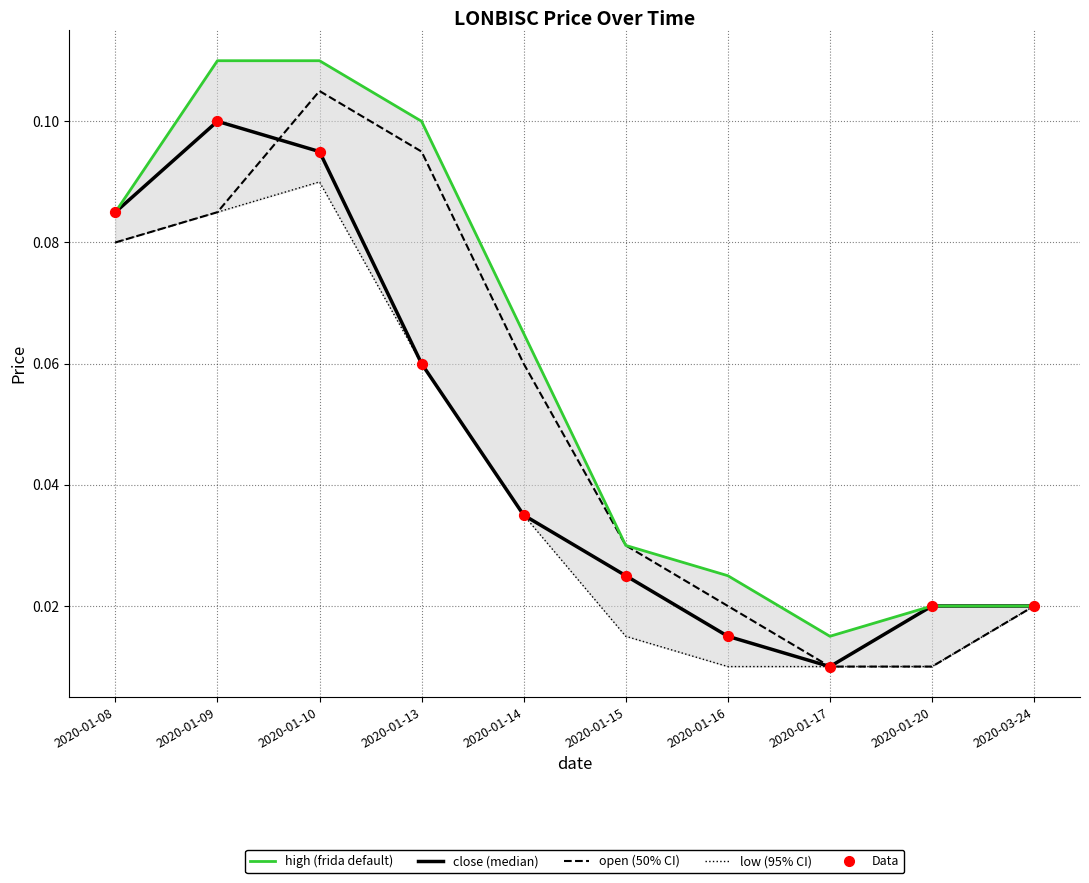

What are all the series names shown in the legend?

open, close, high, low, Data